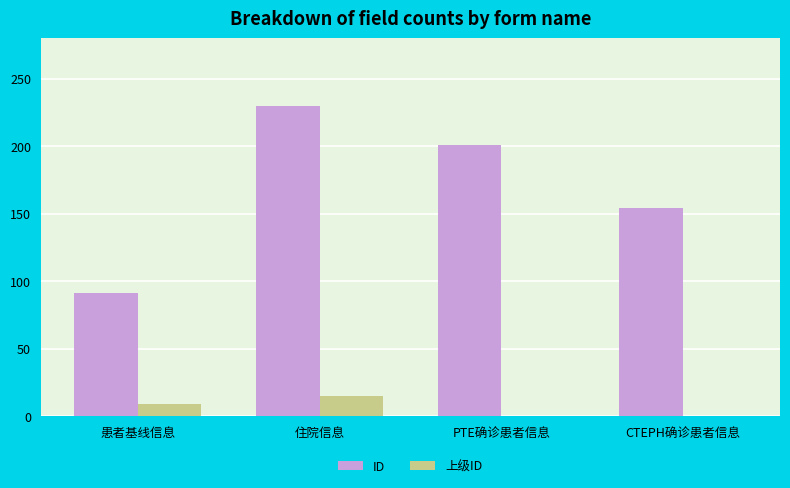

Reading left to right, what are all the values shown in this chart?

ID: 患者基线信息=91	住院信息=230	PTE确诊患者信息=201	CTEPH确诊患者信息=154
上级ID: 患者基线信息=9	住院信息=15	PTE确诊患者信息=0	CTEPH确诊患者信息=0